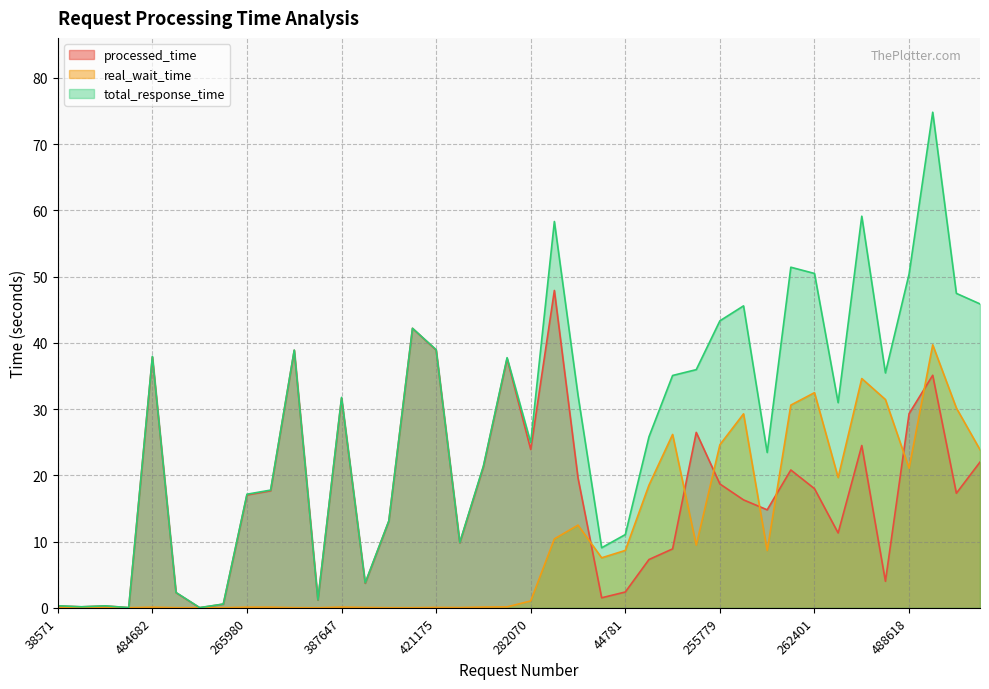

What is the label of the 13th point from the right?

299280